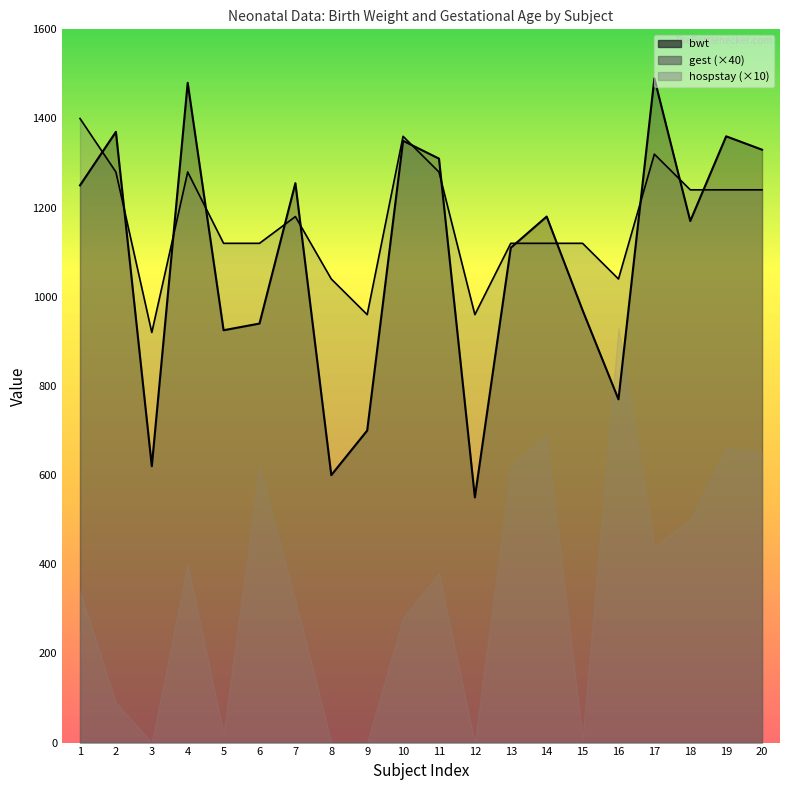

What is the maximum value for bwt?

1490